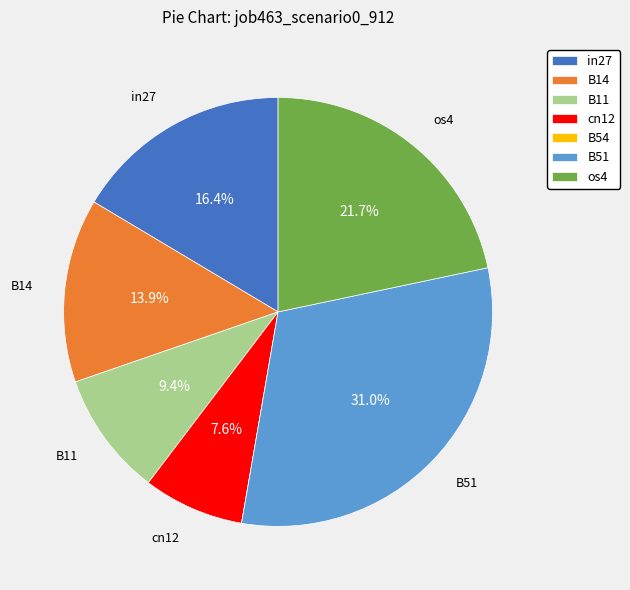

What is the largest slice in the pie chart?

B51